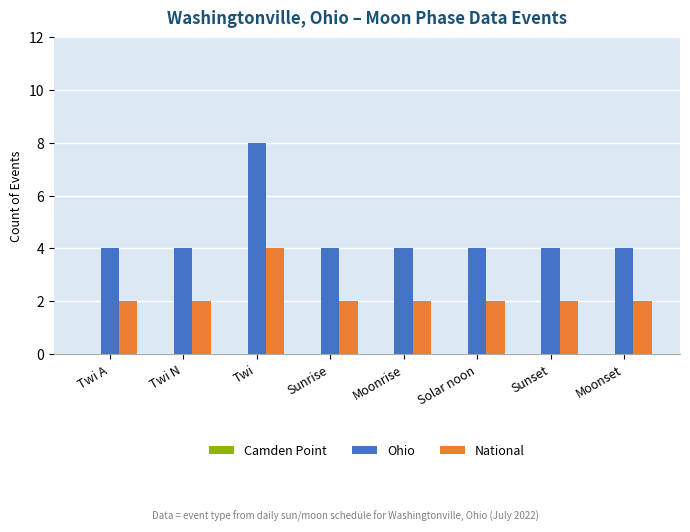

What is the greatest value displayed?

8